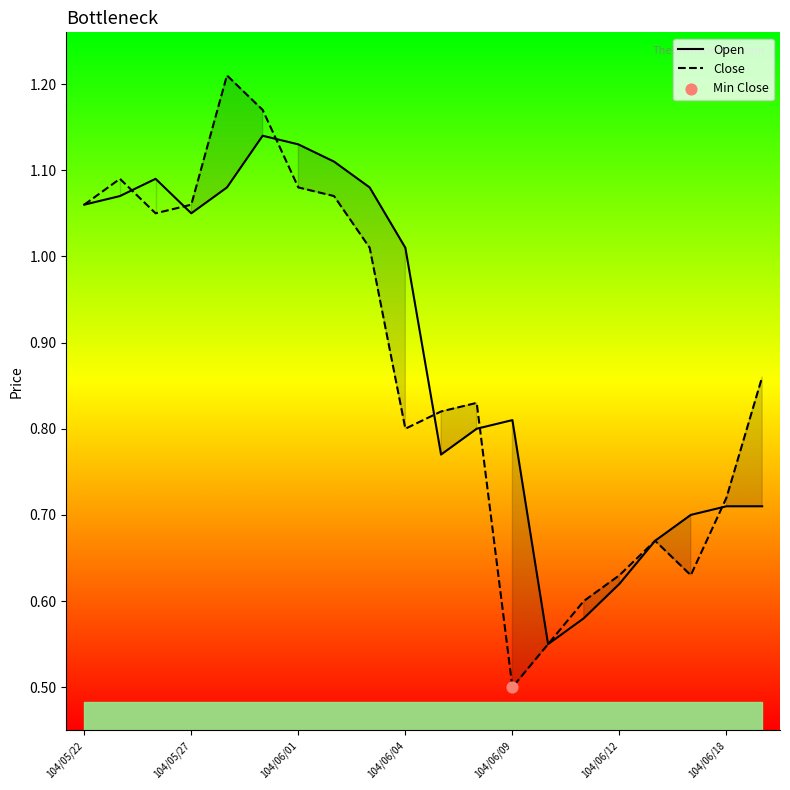

Is the value of Open at 13 greater than the value of Close at 8?

No